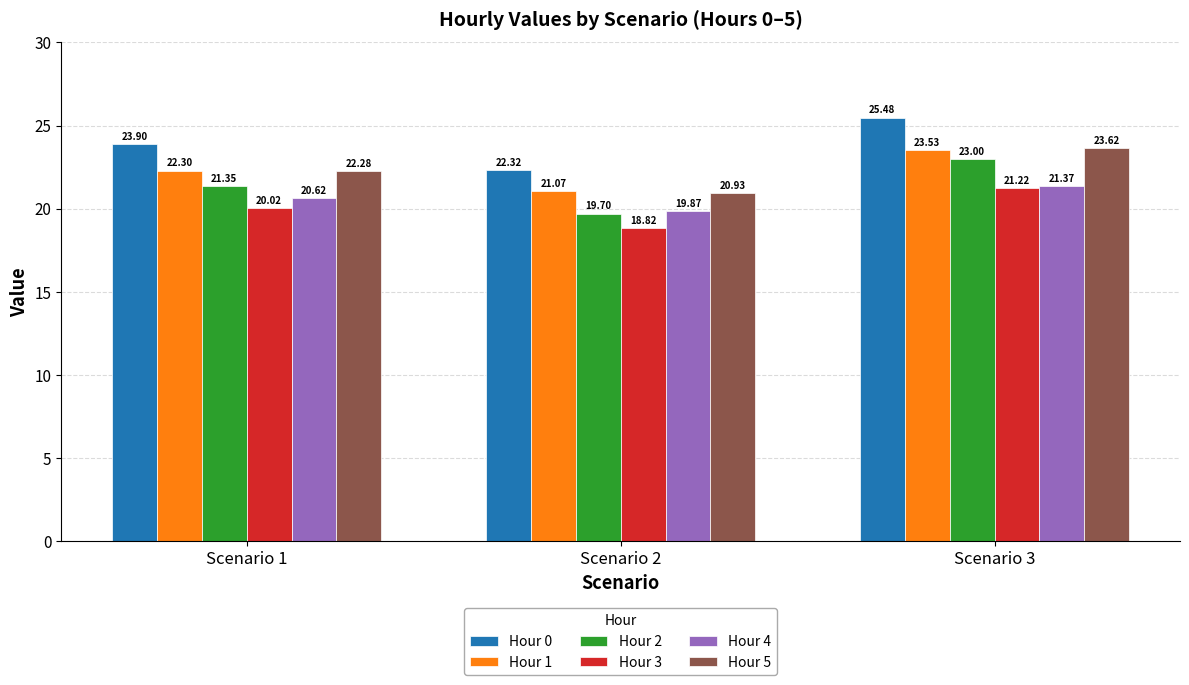

Reading left to right, list all the values displayed in this chart.

Hour 0: 23.9	22.3	25.5
Hour 1: 22.3	21.1	23.5
Hour 2: 21.4	19.7	23.0
Hour 3: 20.0	18.8	21.2
Hour 4: 20.6	19.9	21.4
Hour 5: 22.3	20.9	23.6